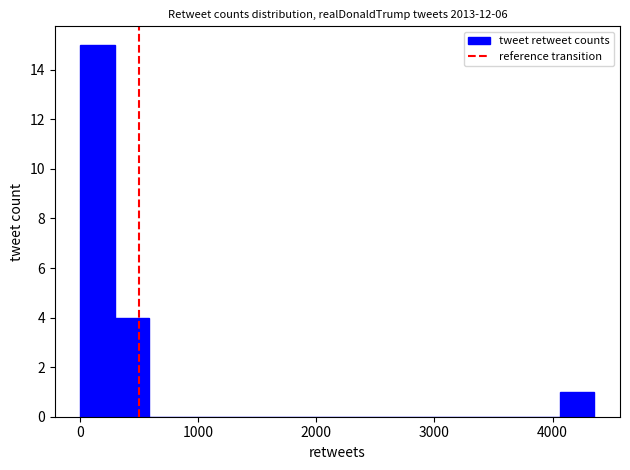

Around what value on the x-axis is the tallest bar? Give the approximate position of its centre, as read against the axis.

100